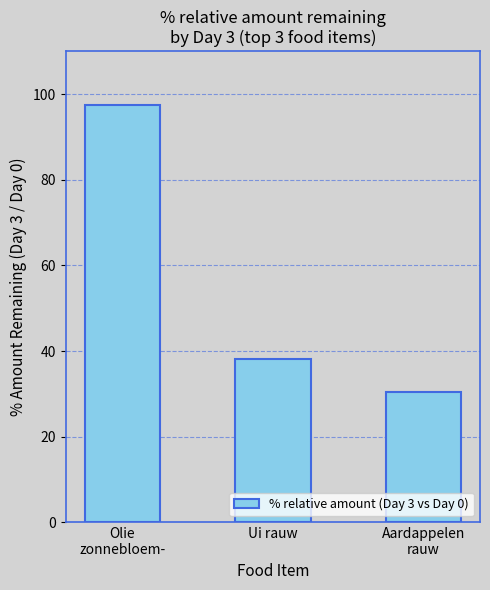

What is the approximate value at Olie
zonnebloem-?

97.5